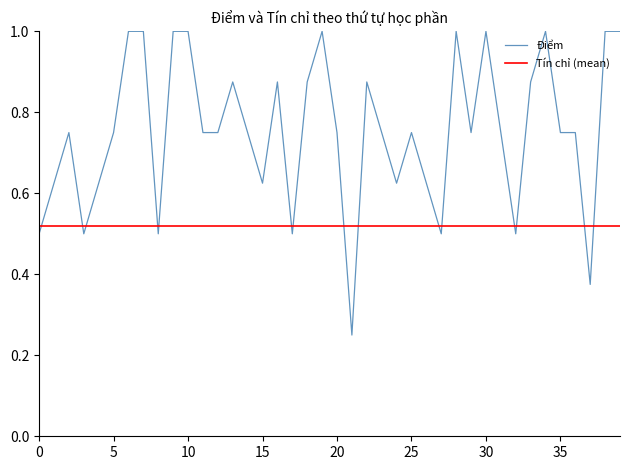

What is the label of the 27th point from the left?

26